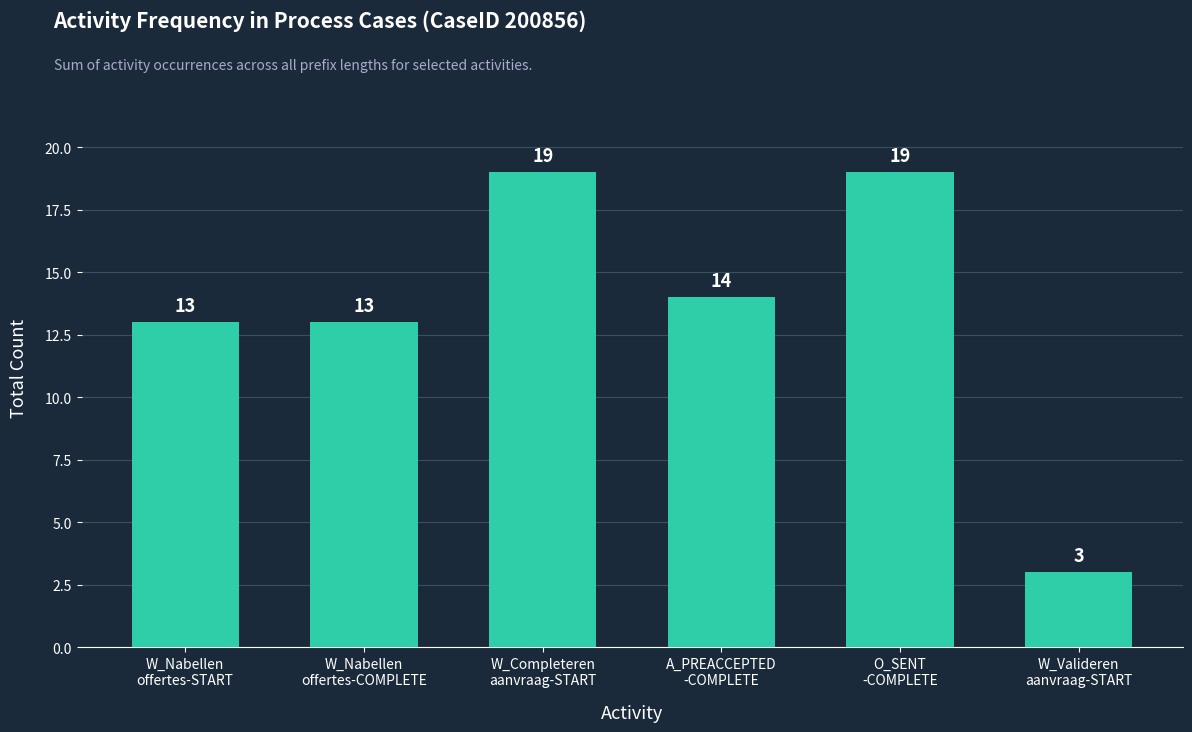

How many distinct data groups are displayed?

1